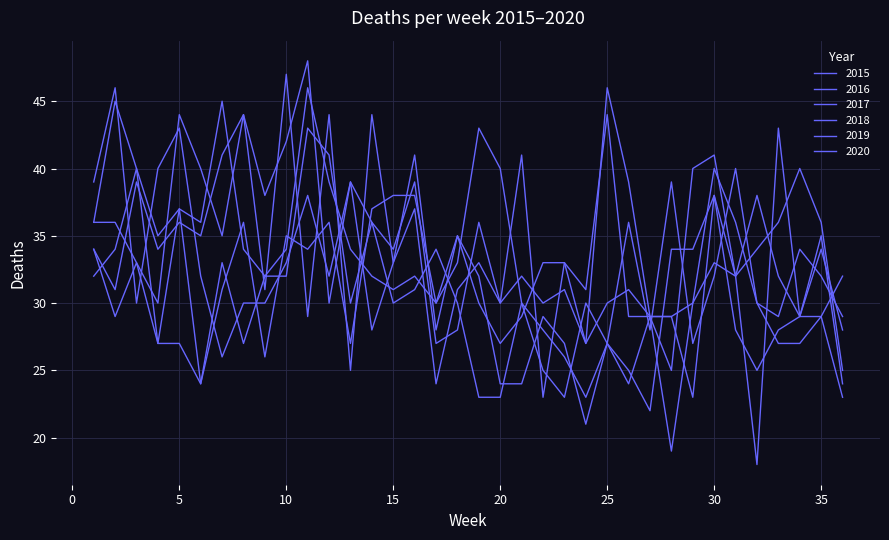

What is the value of the 2017 point at the 8th from the left?

34